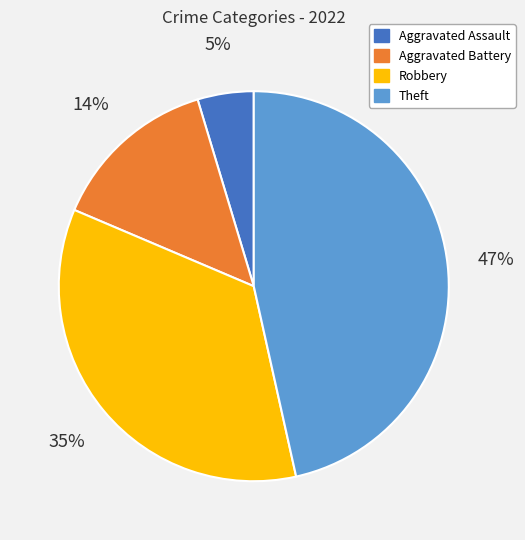

To the nearest percent, what is the difference between the largest and smallest slice percentages?

42%